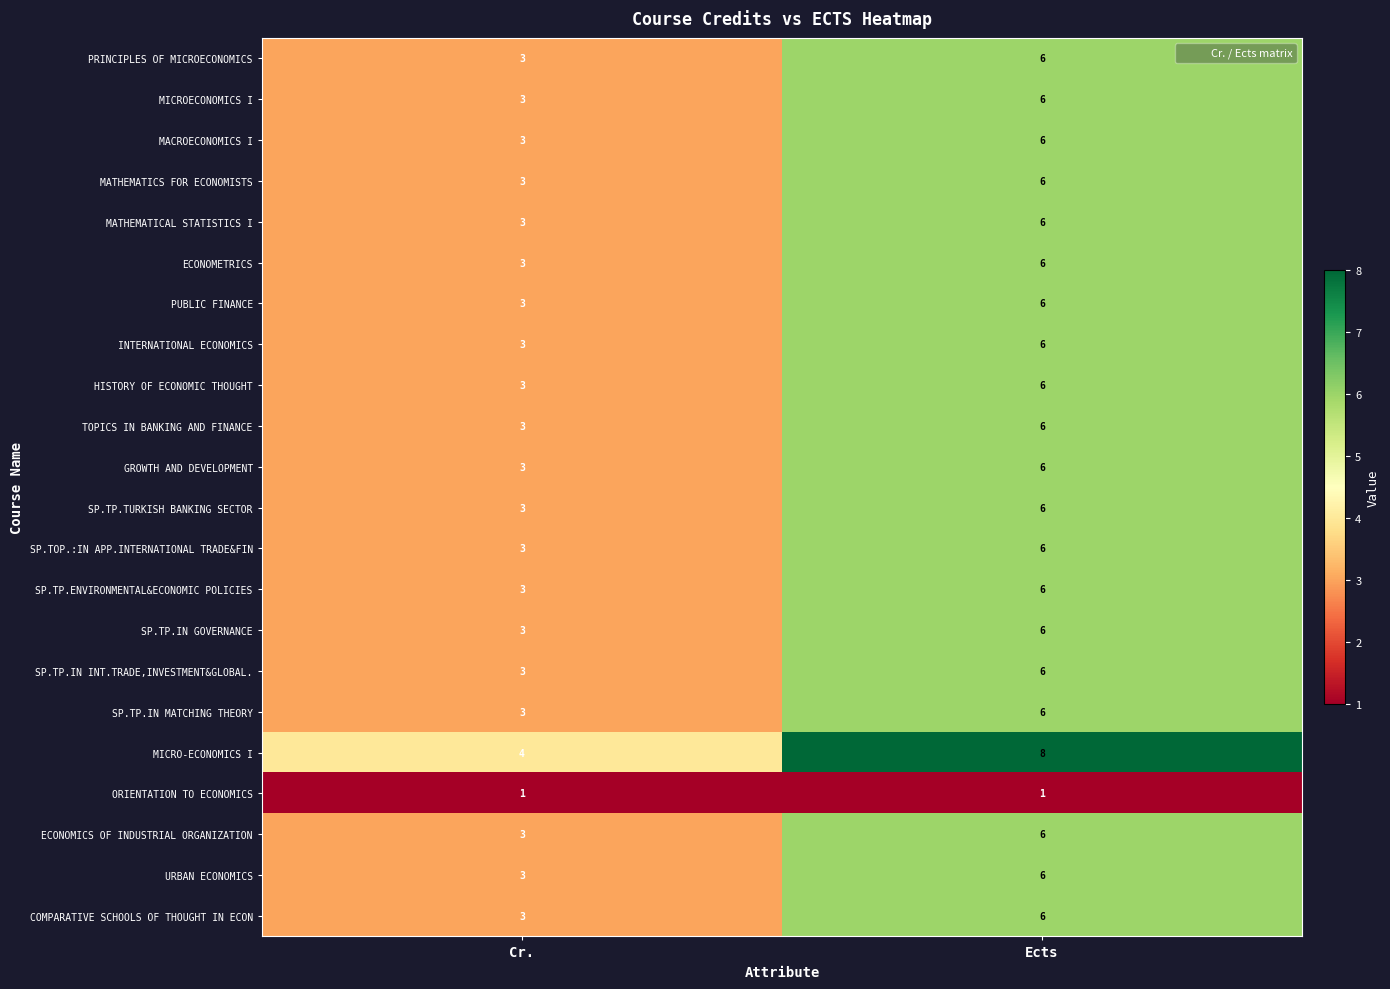

True or false: SP.TOP.:IN APP.INTERNATIONAL TRADE&FIN has a value of 3 at Cr..

True